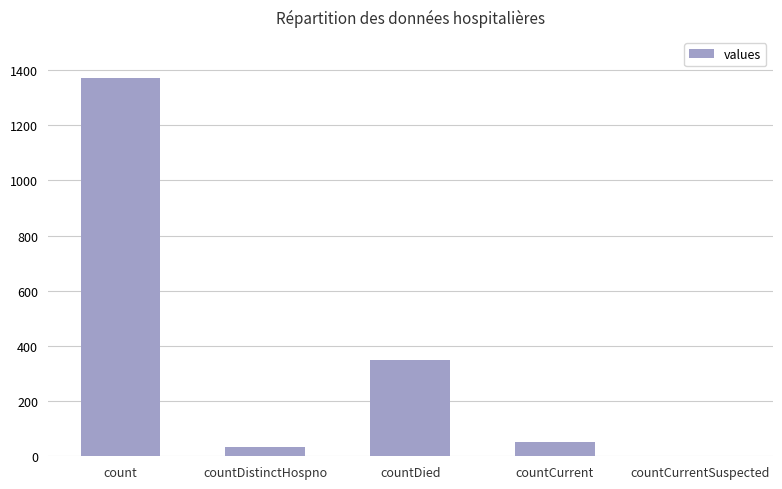

What is the sum of the values at countCurrentSuspected and countCurrent?

52